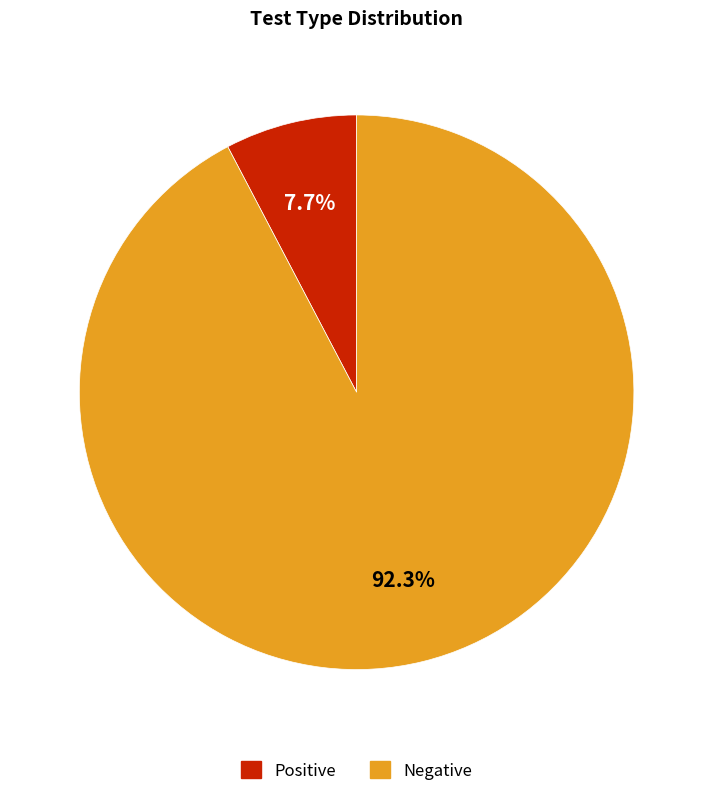

Between Negative and Positive, which is larger?

Negative